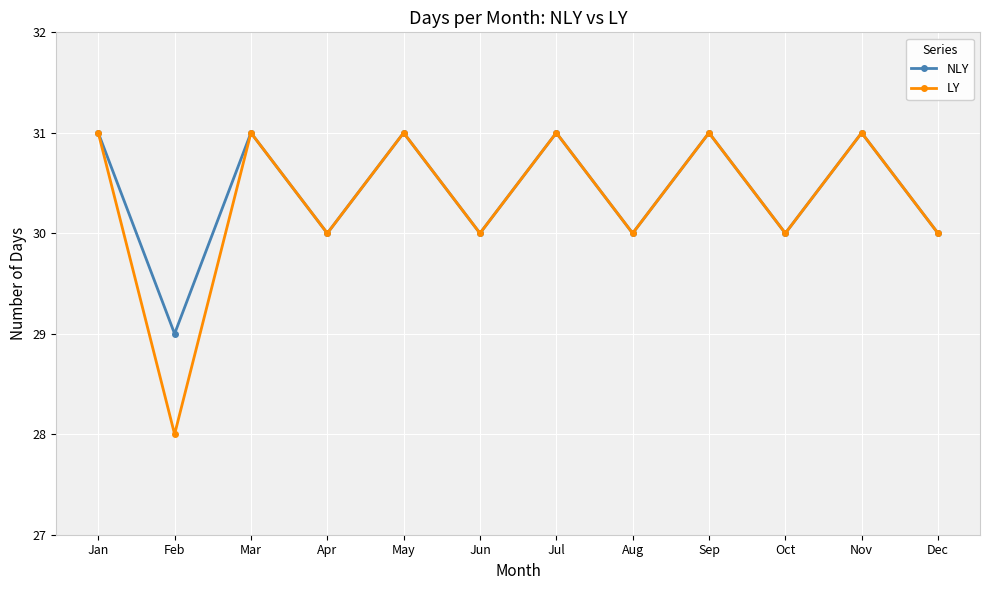

What is the value of the LY point at the 6th from the left?

30